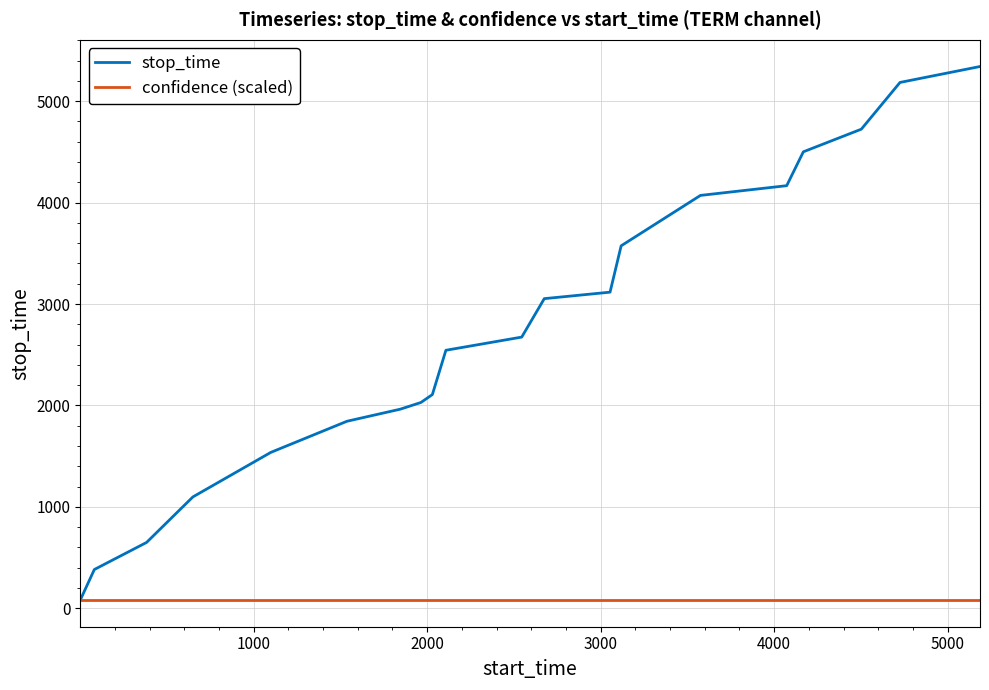

Reading left to right, what are all the values shown in this chart?

stop_time: 81	382	649	1098	1537	1844	1963	2029	2107	2544	2674	3053	3117	3574	4071	4167	4501	4724	5185	5342
confidence (scaled): 81	81	81	81	81	81	81	81	81	81	81	81	81	81	81	81	81	81	81	81